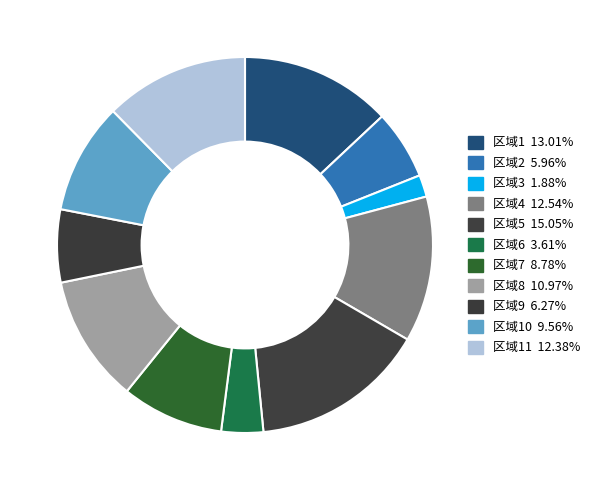

How many slices are in this pie chart?

11